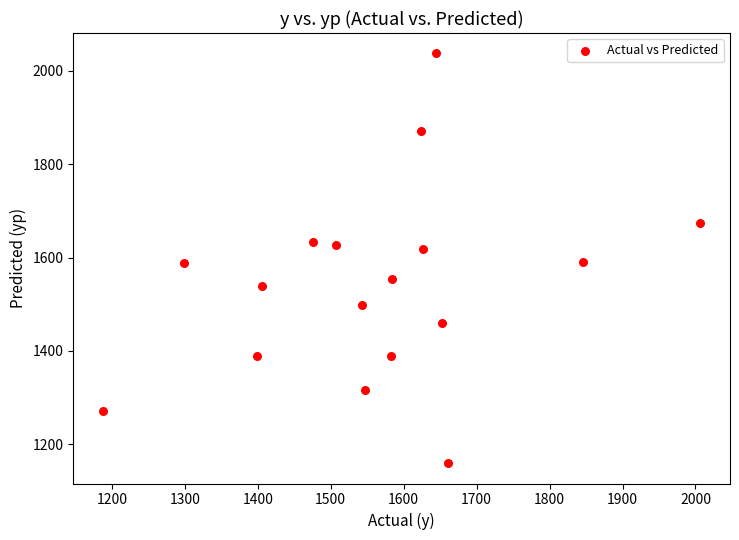

What is the range of Y values (max minus min)?

877.2